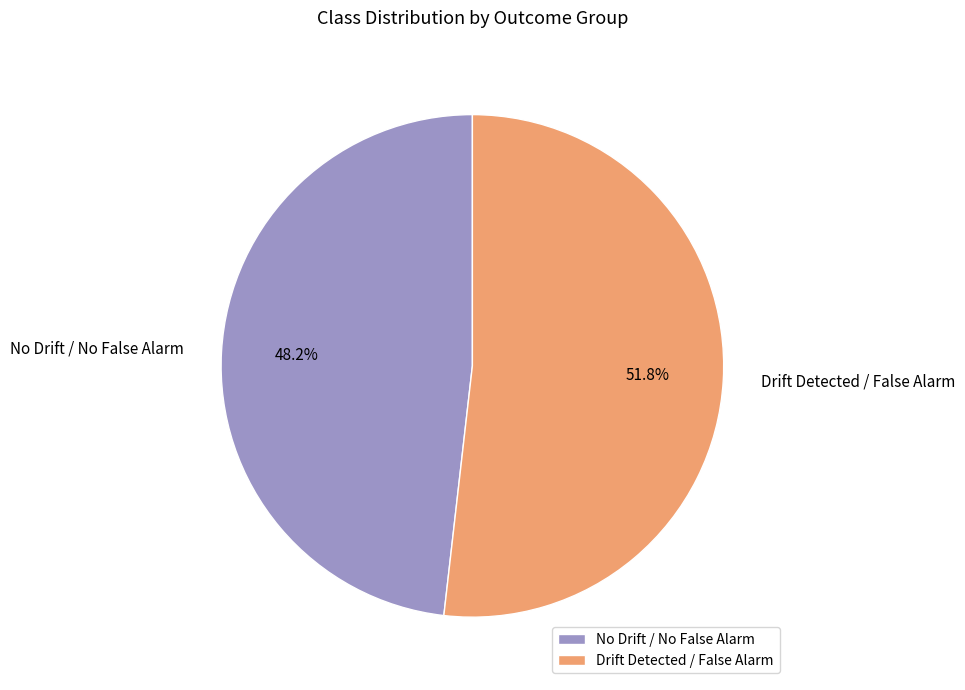

What is the smallest slice in the pie chart?

No Drift / No False Alarm